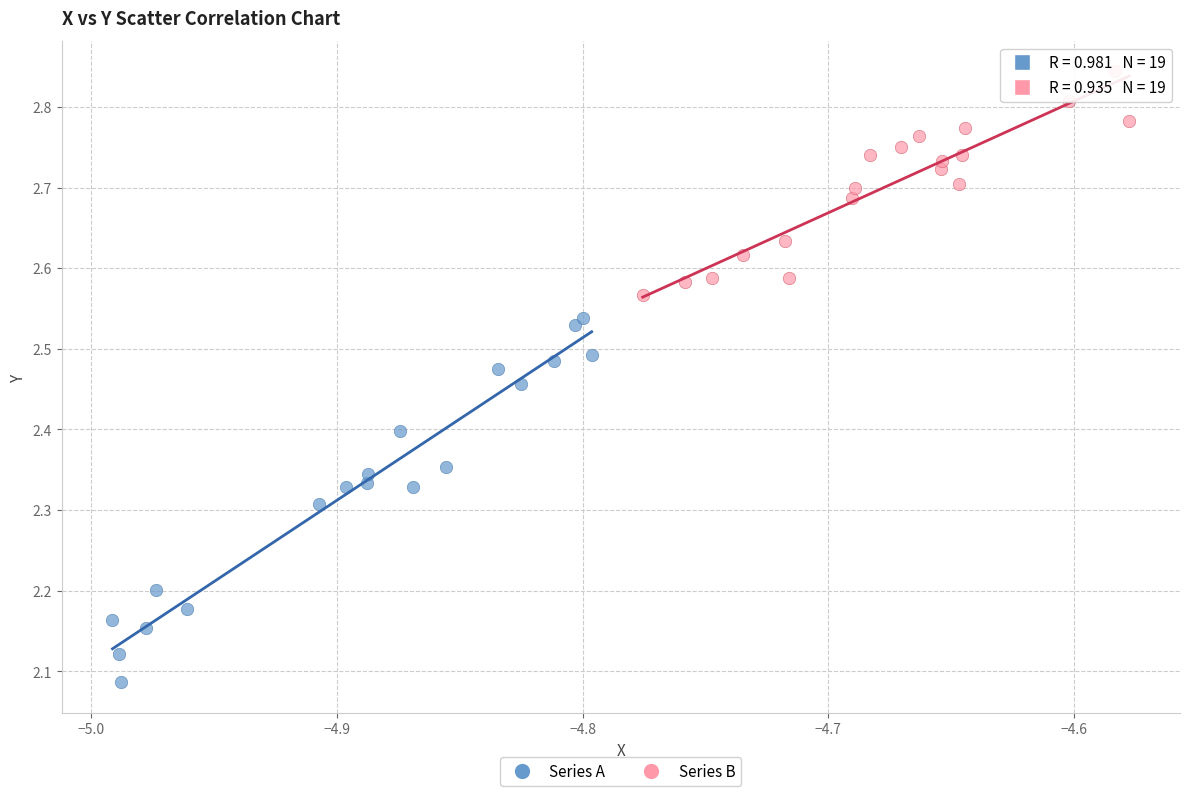

Which series contains the lowest Y value?

Series A